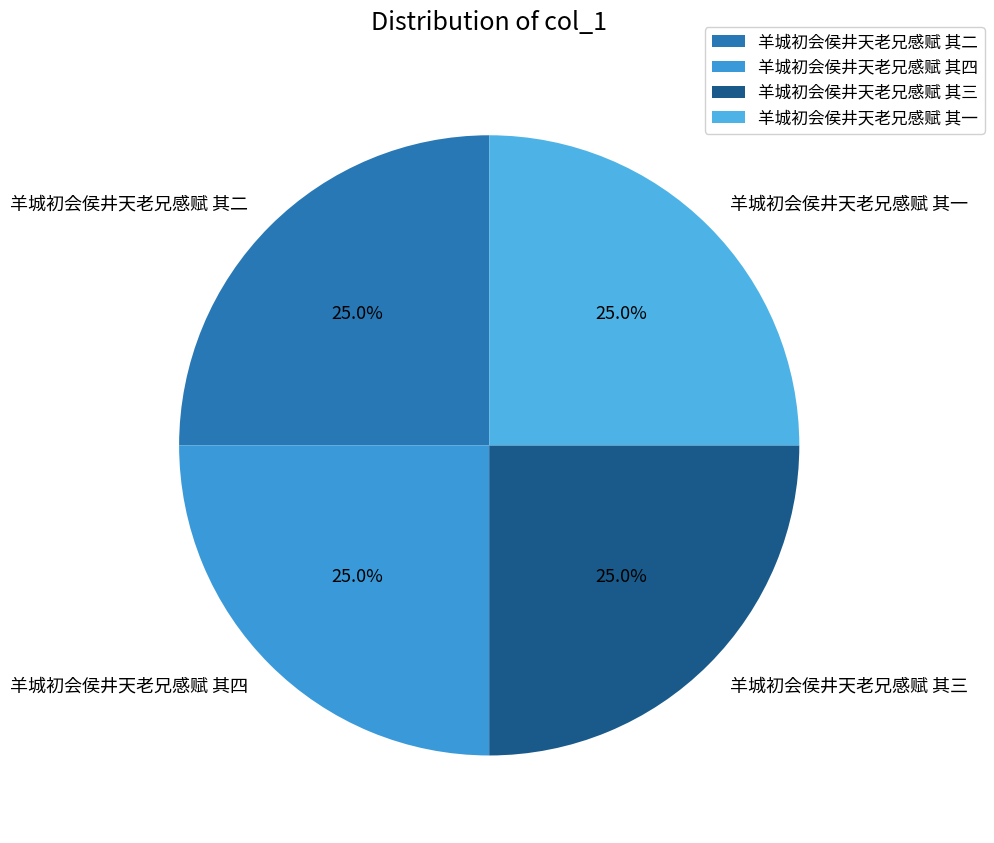

What is the total percentage of 羊城初会侯井天老兄感赋 其三 and 羊城初会侯井天老兄感赋 其一?

50.0%